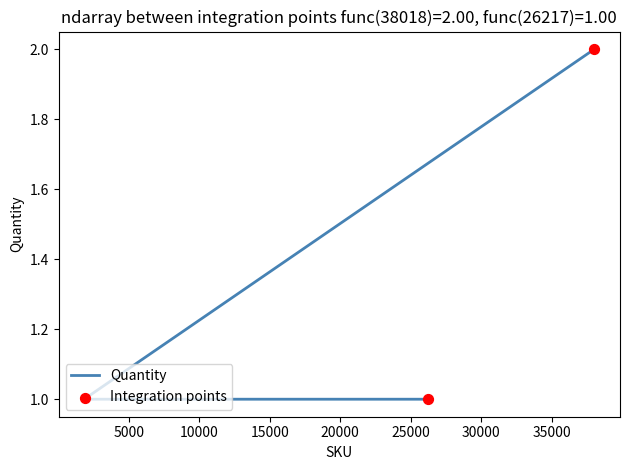

What is the change in value from 38020 to 1847?

-1